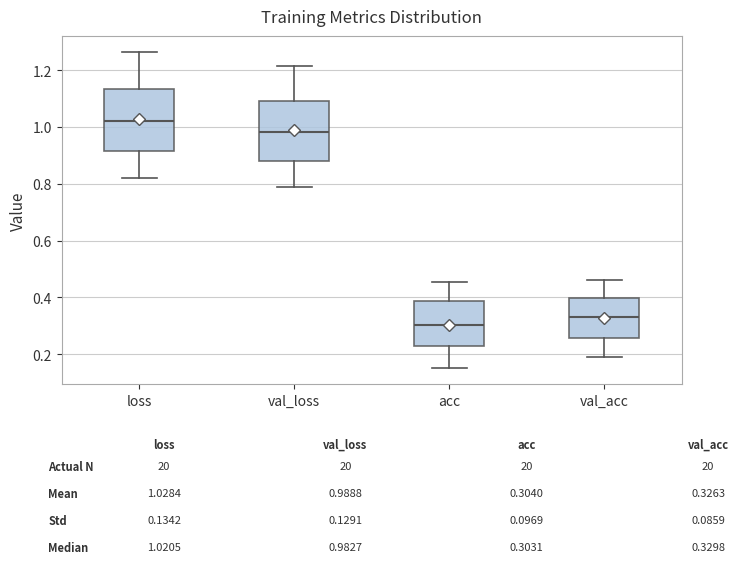

Reading left to right, transcribe this box plot: for each box, give where its median line is, the range the box spans, and where its two whiskers end, as read against the y-axis. The values are not printed on the chart, so give them approximately, as read against the axis.

loss: median 1.02, box 0.92 to 1.14, whiskers 0.82 to 1.26
val_loss: median 0.98, box 0.88 to 1.10, whiskers 0.78 to 1.22
acc: median 0.30, box 0.22 to 0.38, whiskers 0.16 to 0.46
val_acc: median 0.32, box 0.26 to 0.40, whiskers 0.20 to 0.46